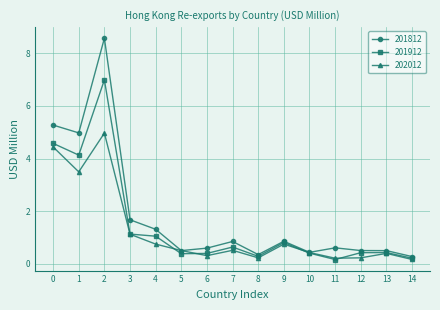

How many data points does each series have?

15